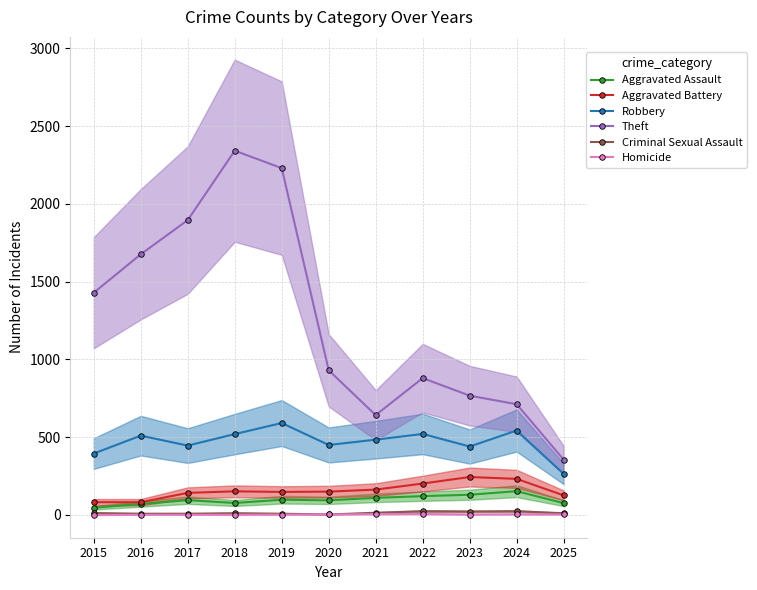

At which category is the sum across all series the highest?

2018